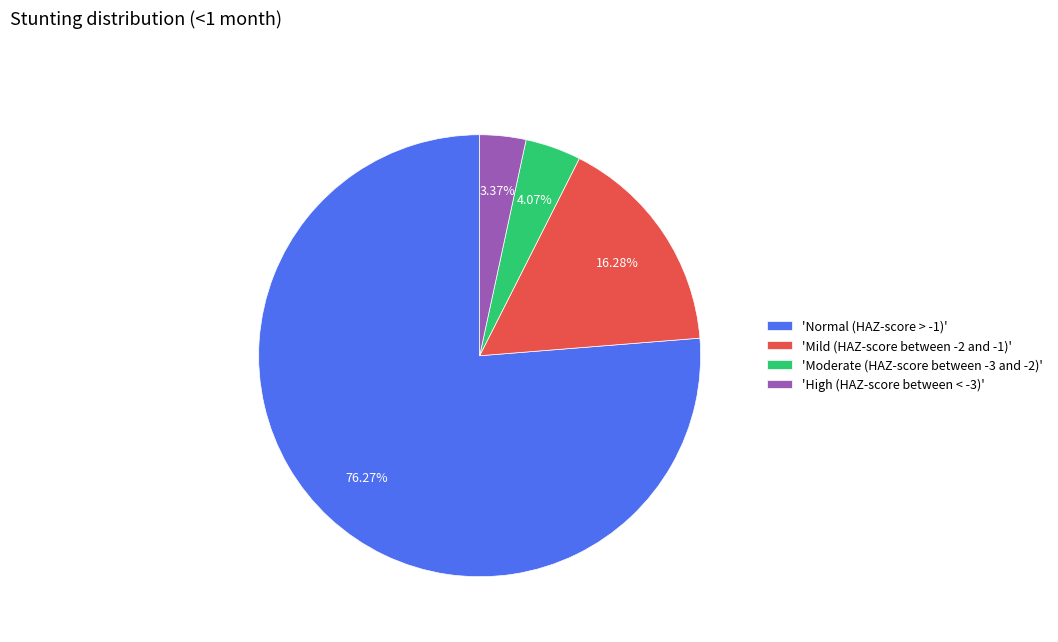

Which category has the smallest portion of the pie?

'High (HAZ-score between < -3)'